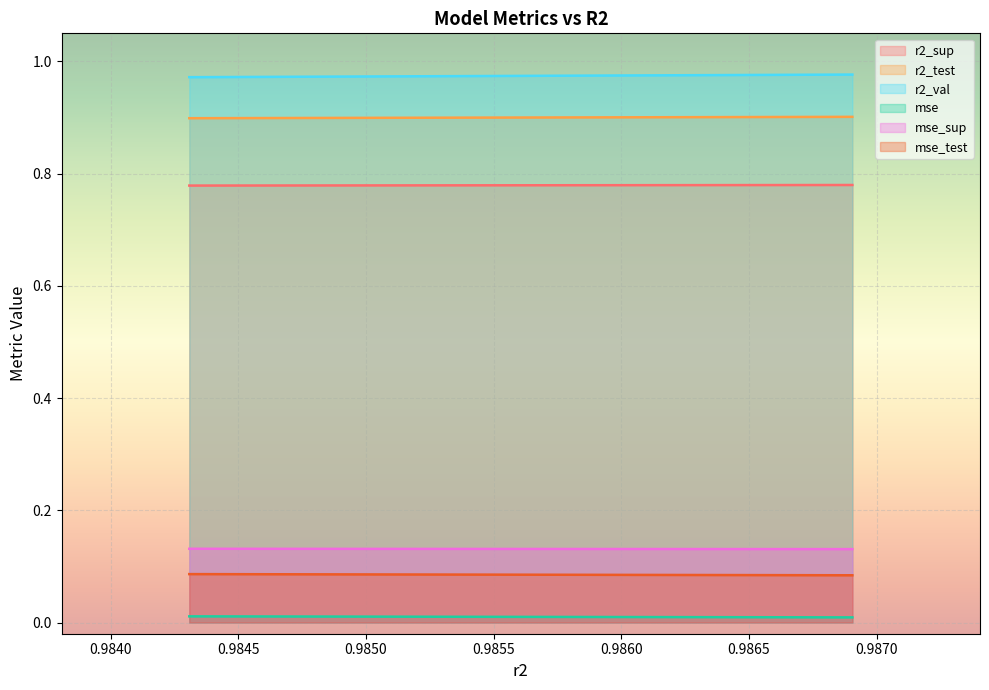

Which series has the largest range (max minus min)?

r2_val